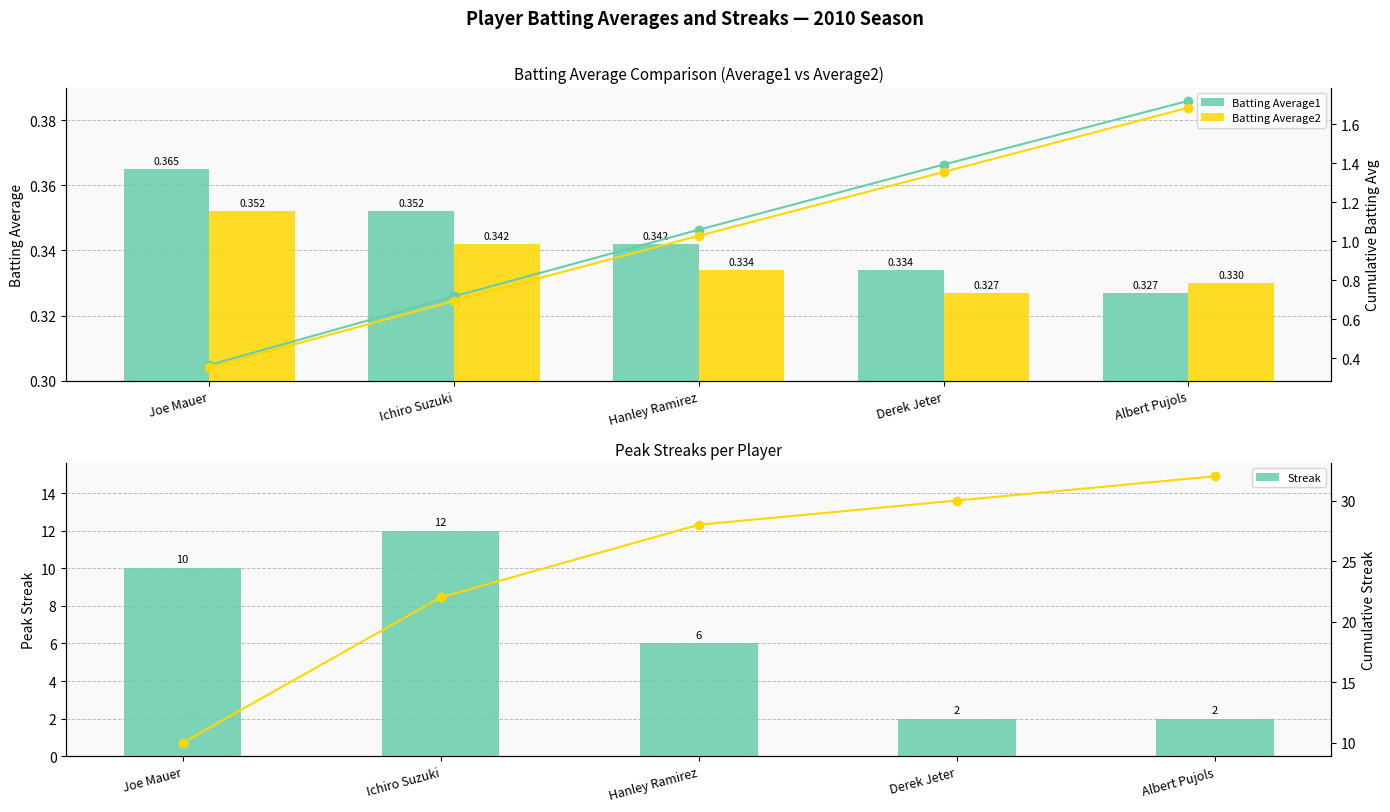

What is the approximate value of Batting Average1 at Hanley Ramirez?

0.3